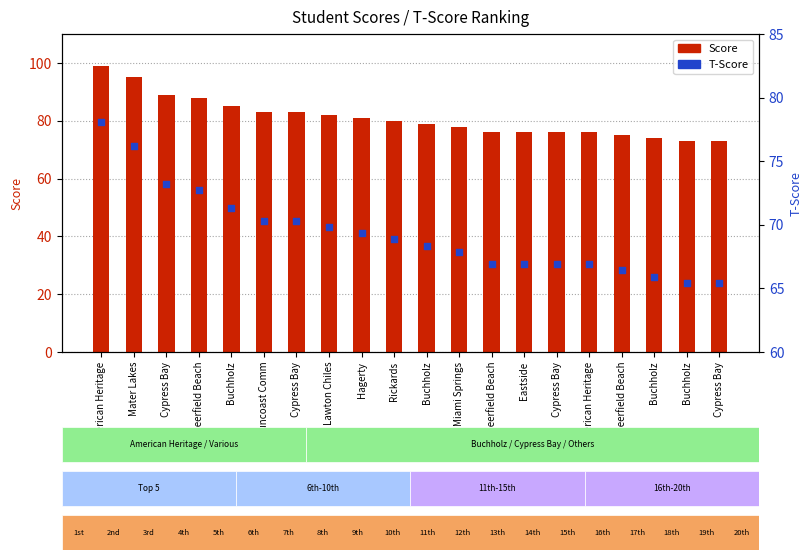

Is the value of Score at Deerfield Beach greater than the value of T-Score at Rickards?

Yes